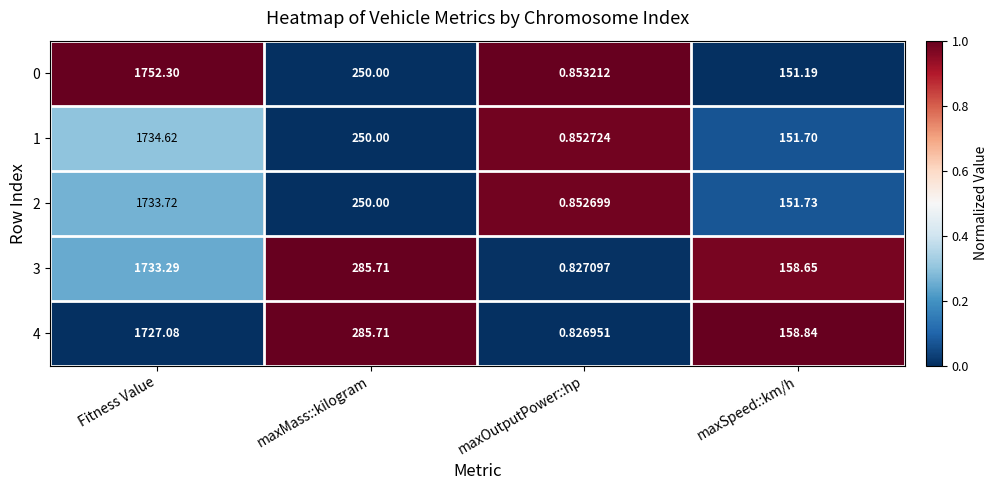

List the series in order of their peak value, highest first.

0, 1, 2, 3, 4